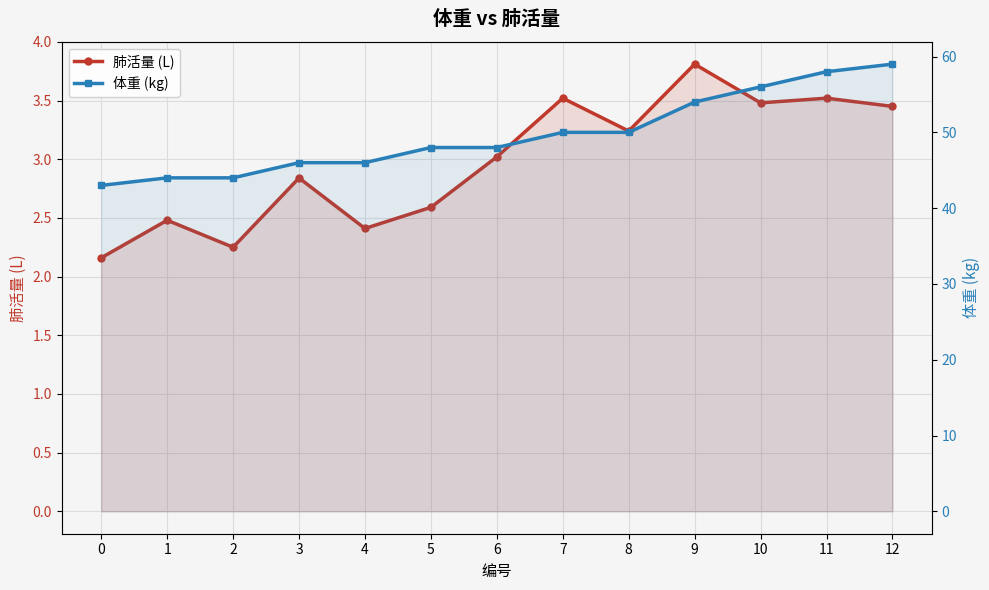

Count the 体重 (kg) values in the range 46 to 54.

7